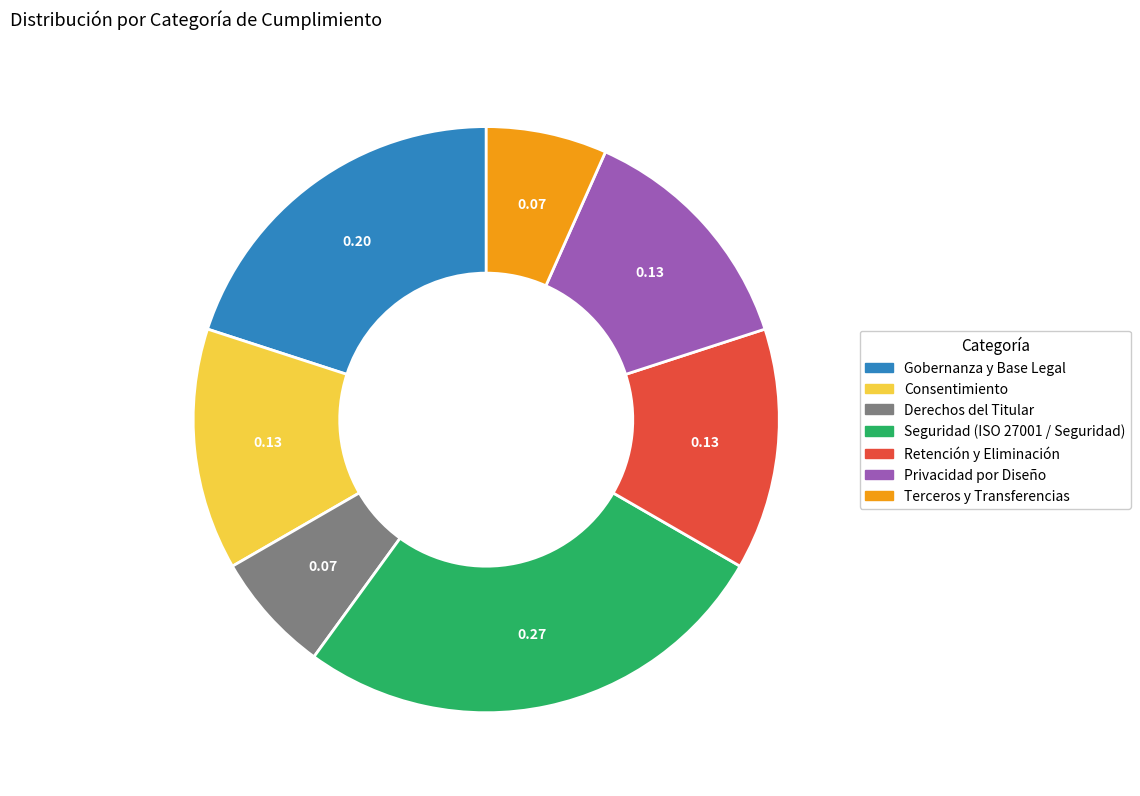

Does any single category account for the majority?

No